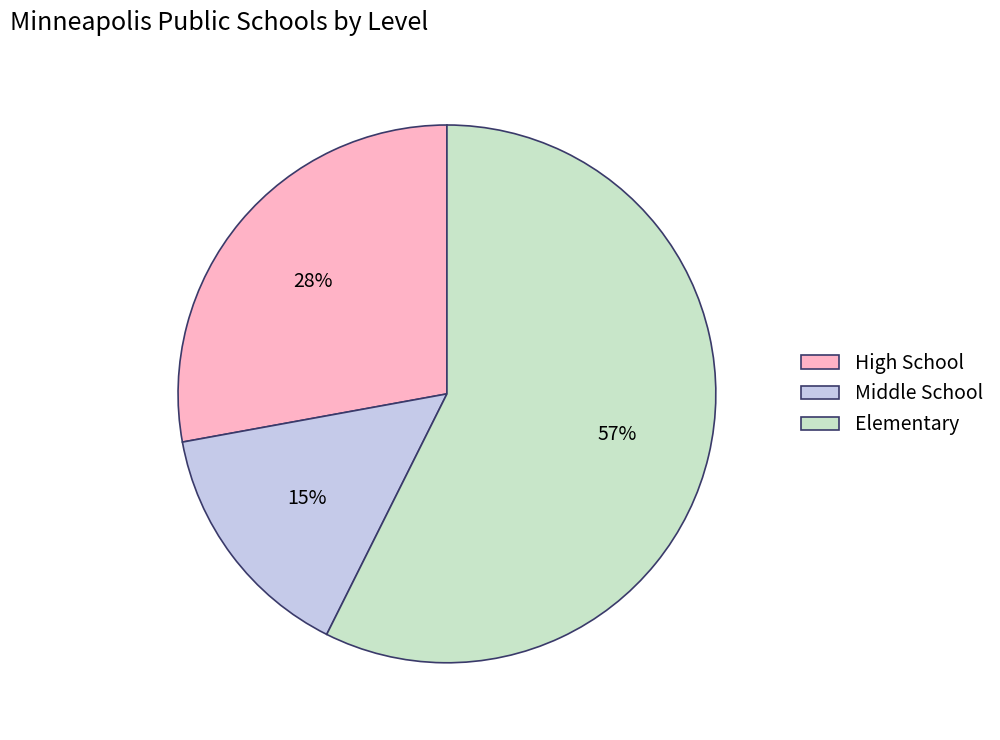

Is there a majority slice in this chart?

Yes